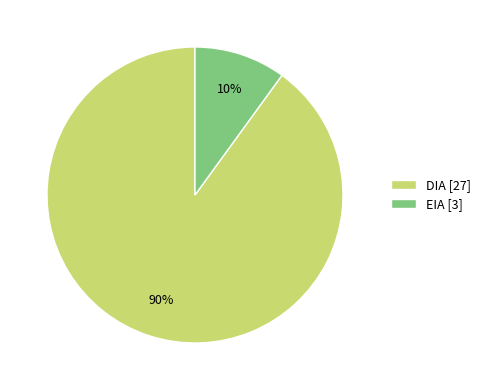

What is the smallest slice in the pie chart?

EIA